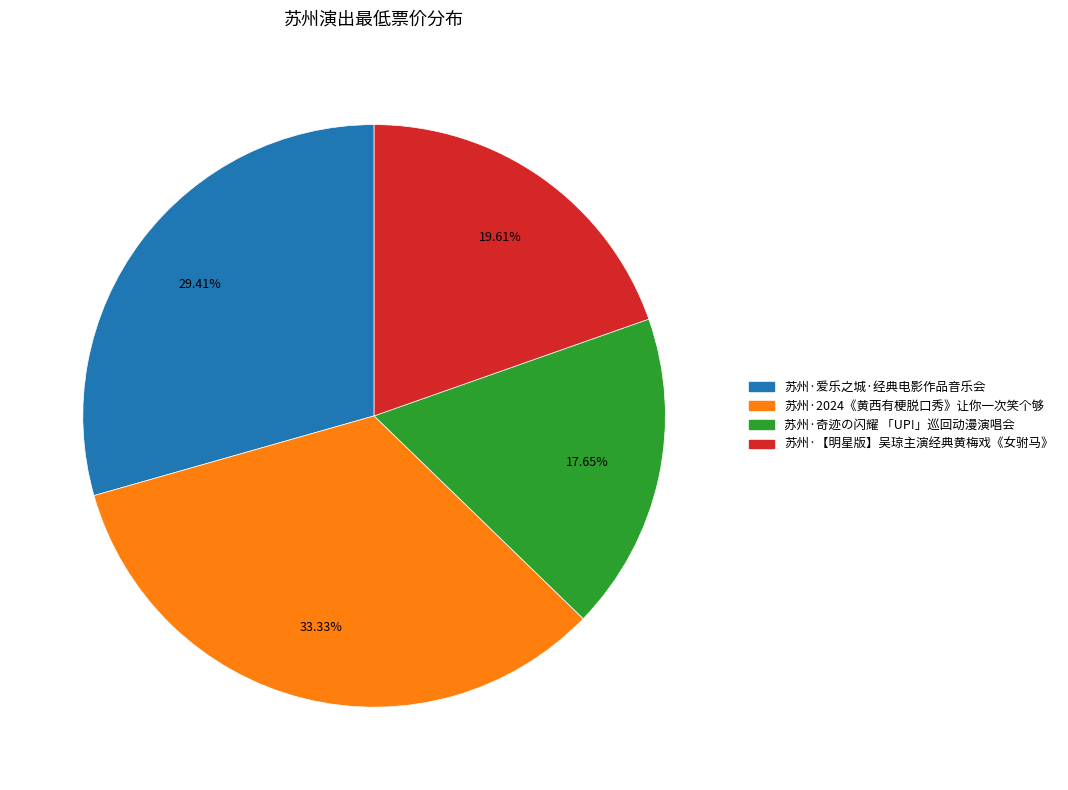

How many slices are in this pie chart?

4